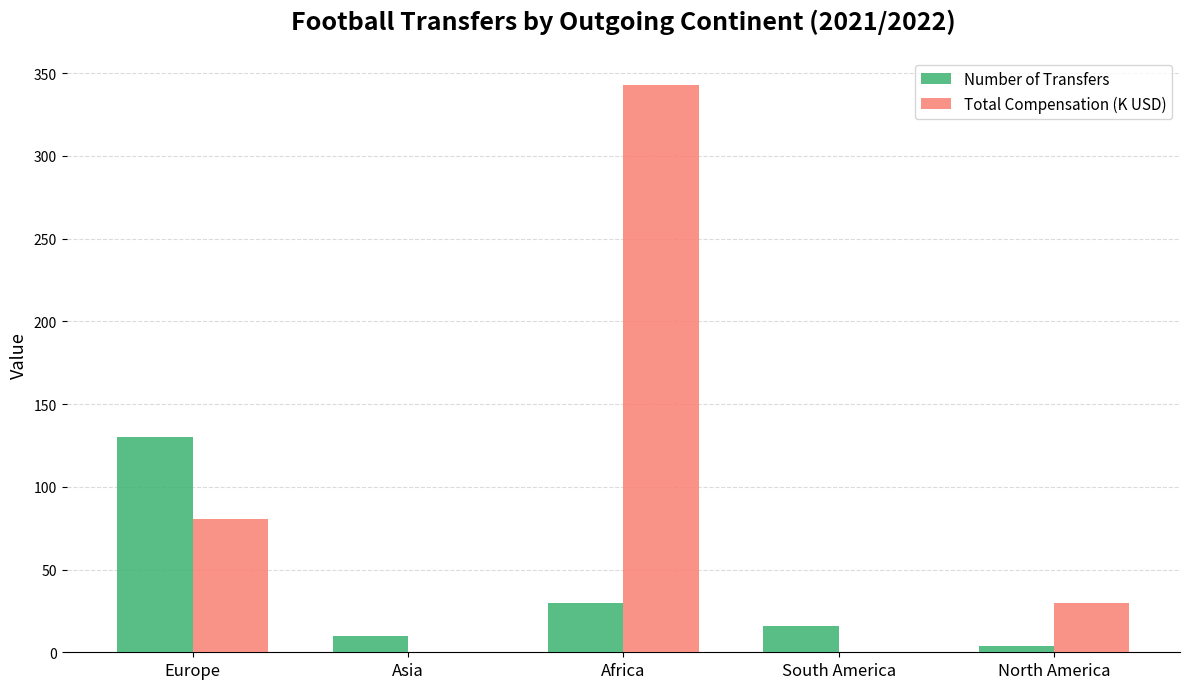

Is the value of Number of Transfers at Asia greater than the value of Total Compensation (K USD) at Asia?

Yes